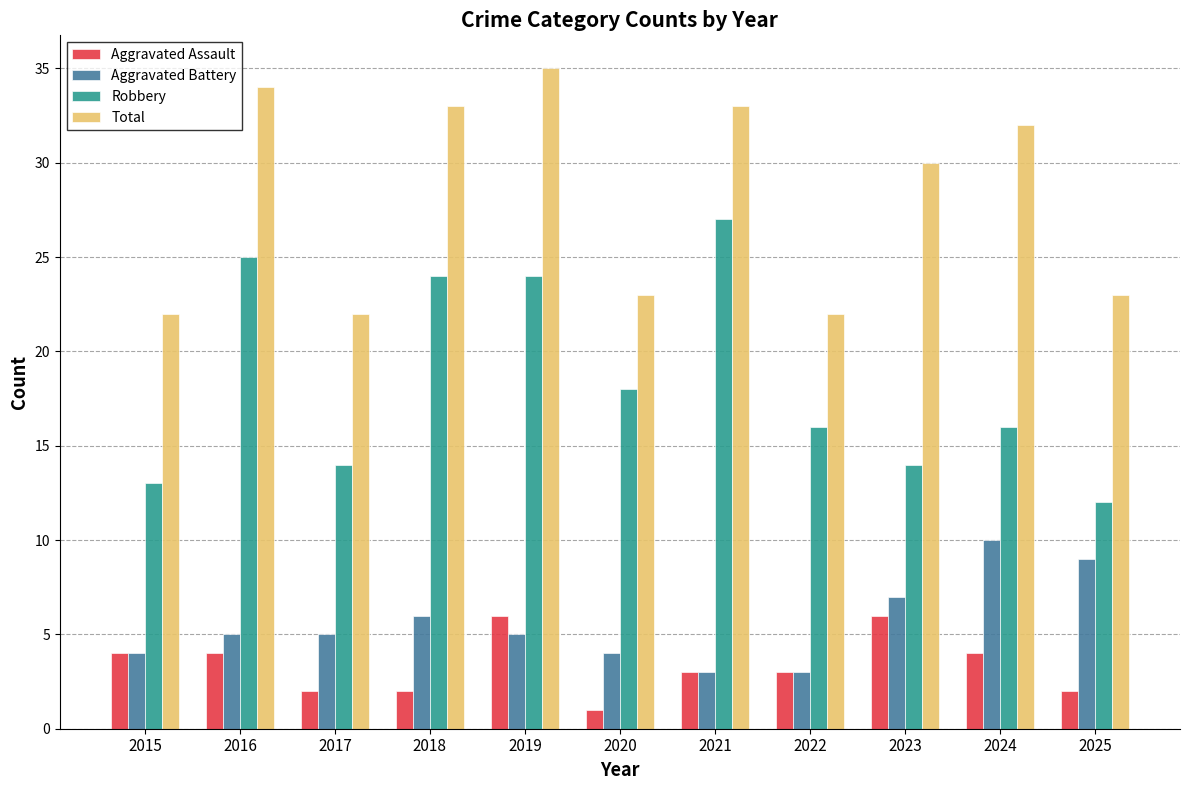

What is the value of the Robbery bar at the 11th from the left?

12